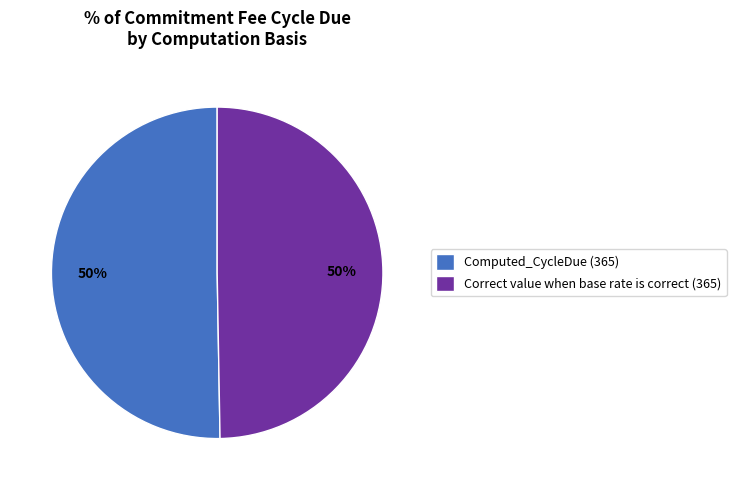

What percentage is the Computed_CycleDue (365) slice, to the nearest percent?

50%